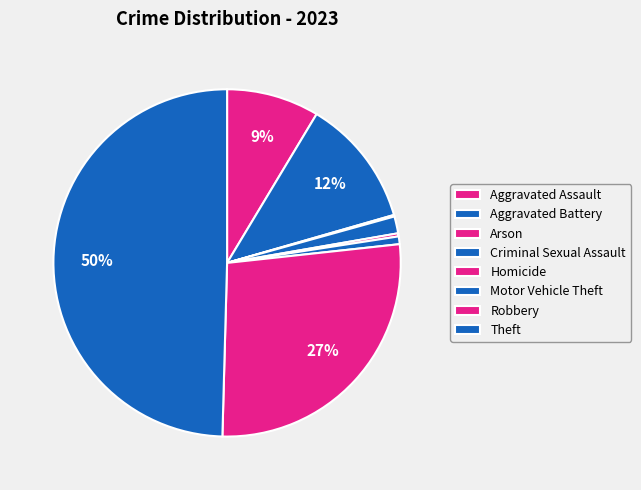

Count the number of slices in the pie.

8